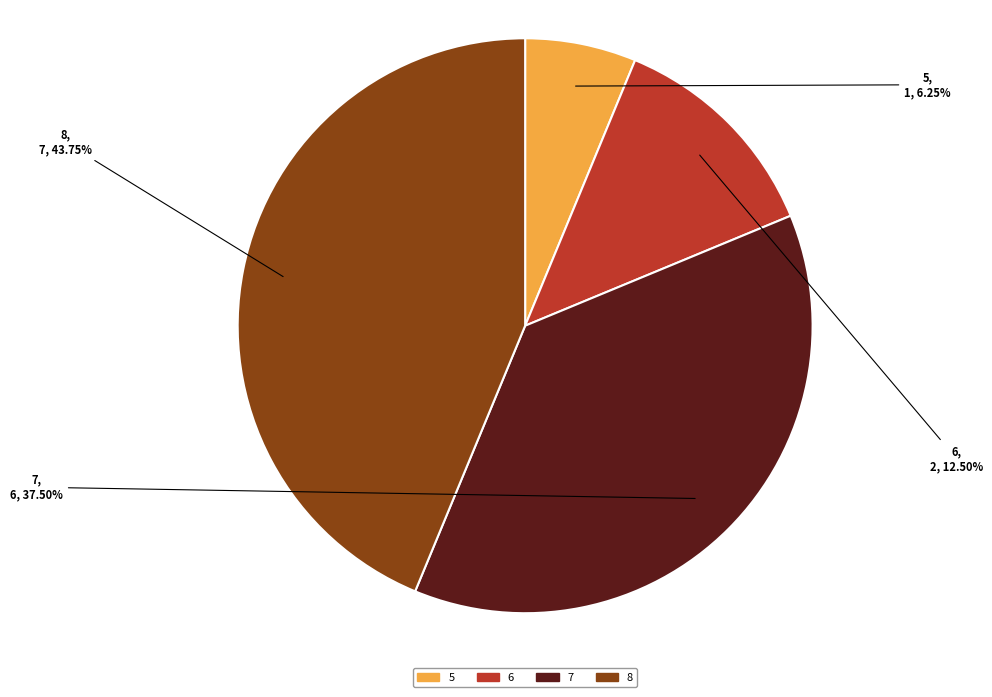

Combined, do 7 and 5 account for over 50%?

No